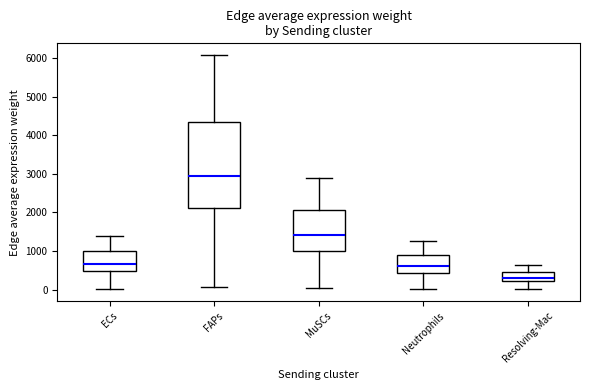

Which box is the tallest, from its lower edge to its upper edge?

FAPs